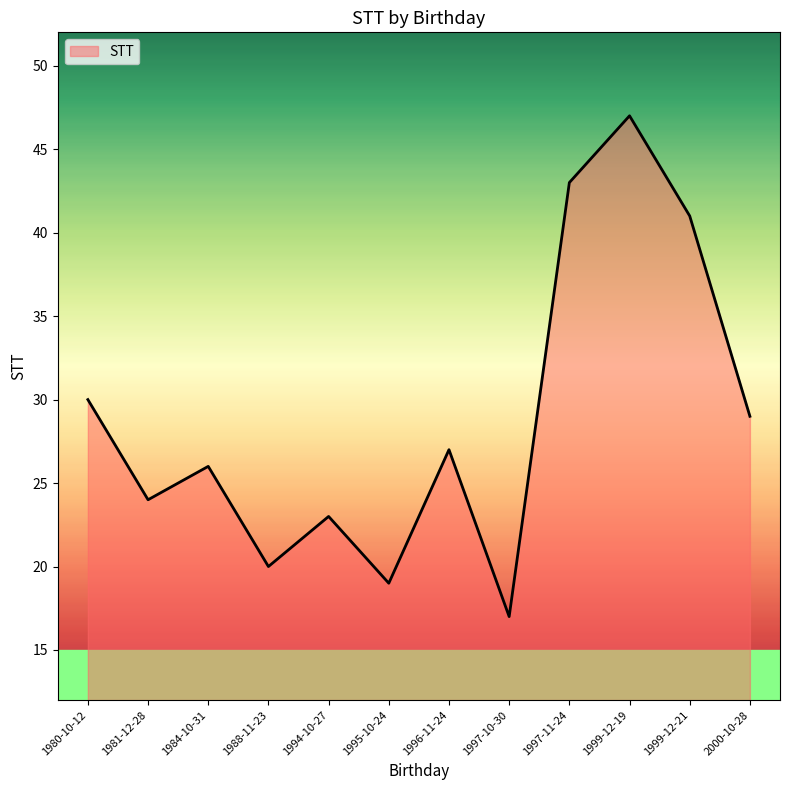

What is the change in value from 1984-10-31 to 1999-12-21?

+15